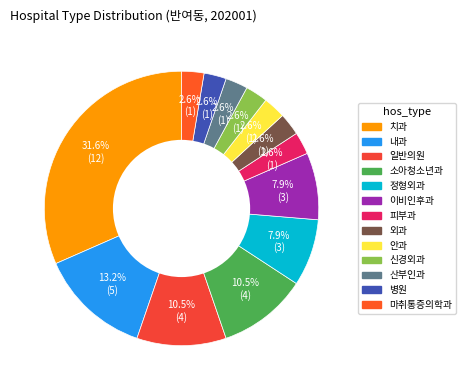

Count the number of slices in the pie.

13